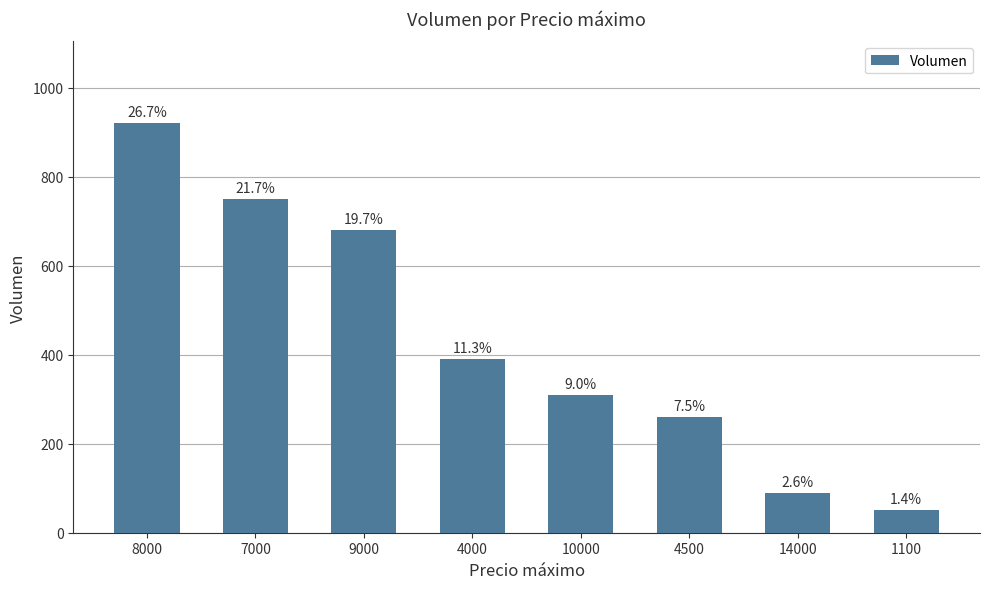

Is it true that the value at 9000 is 186?

False